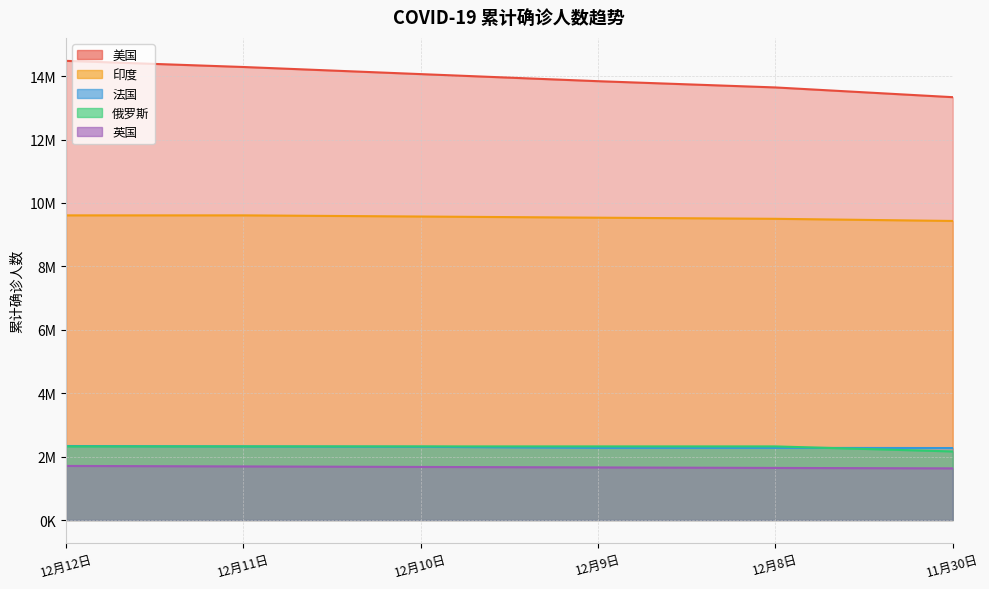

True or false: 俄罗斯 and 印度 cross at least once.

False